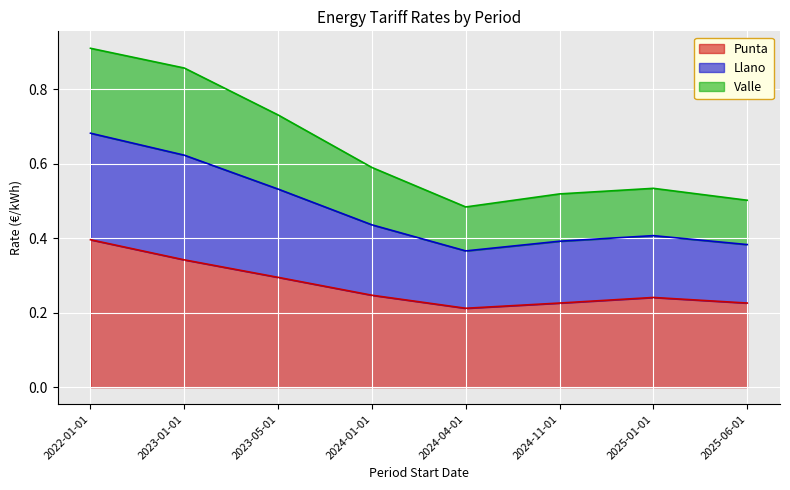

True or false: Punta and Llano cross at least once.

False